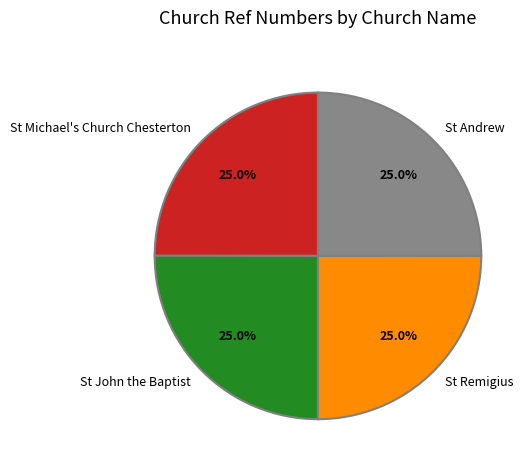

Combined, what portion of the pie is St Michael's Church Chesterton and St John the Baptist?

50.0%